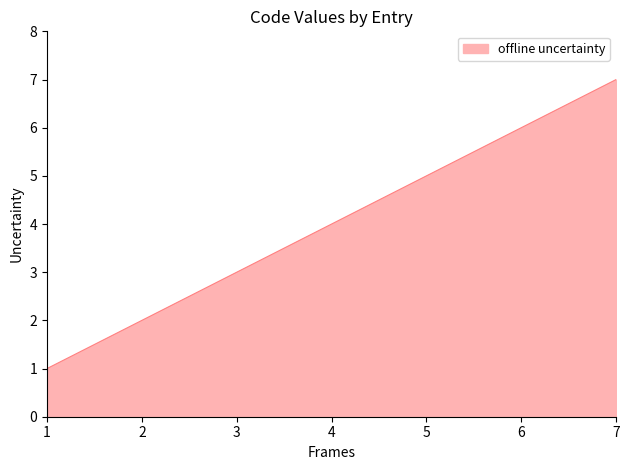

How many categories are shown in the chart?

7